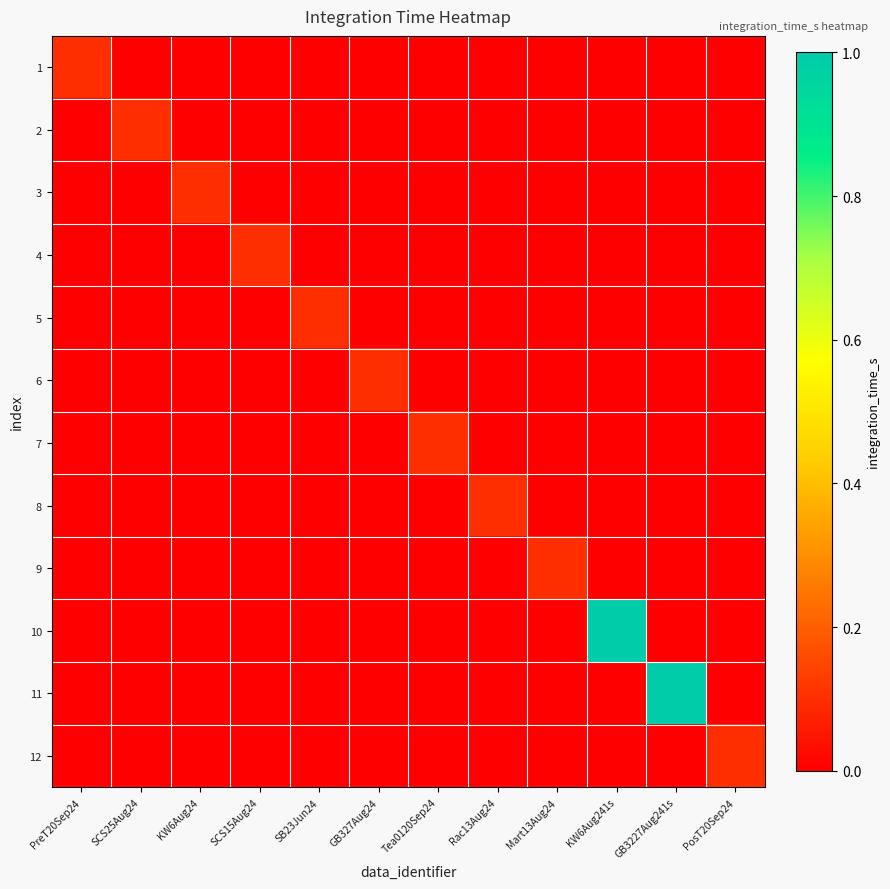

Which series has the largest total across all categories?

10